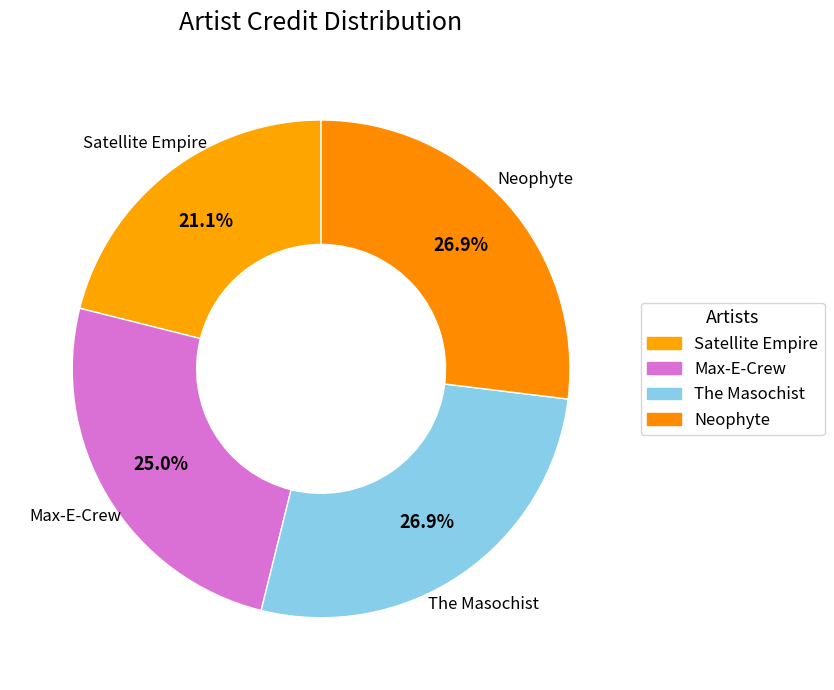

What is the ratio of the value at Neophyte to the value at The Masochist?

1.0